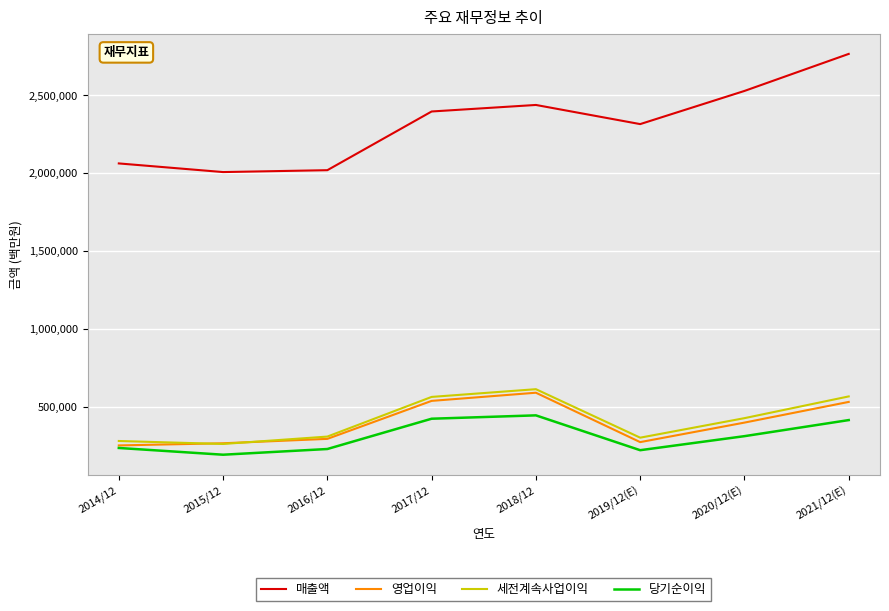

Which series has the widest spread of values?

매출액